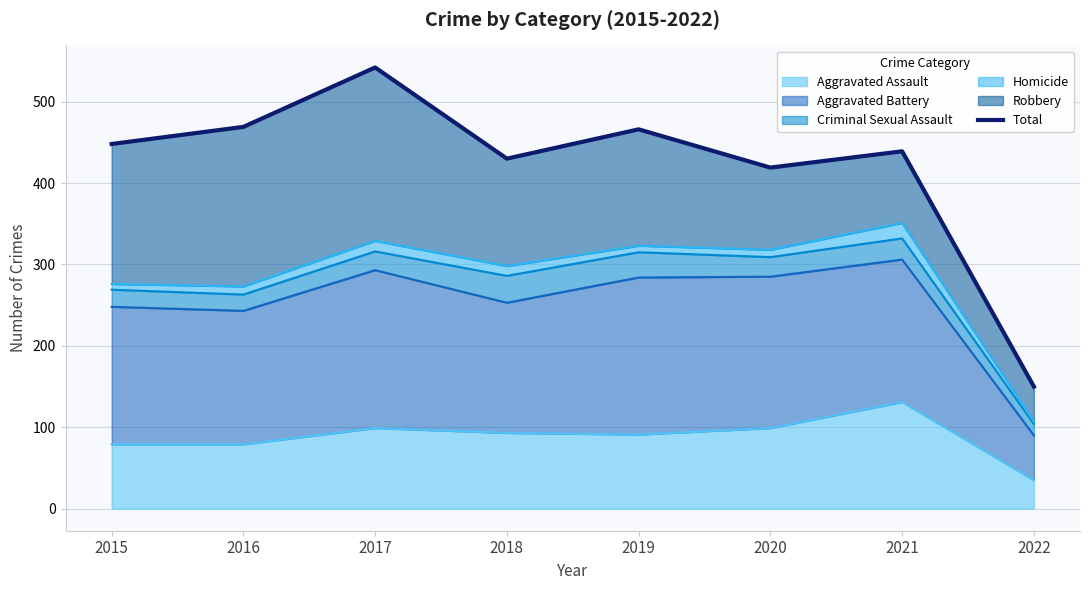

Which label corresponds to the smallest value in the chart?

2022